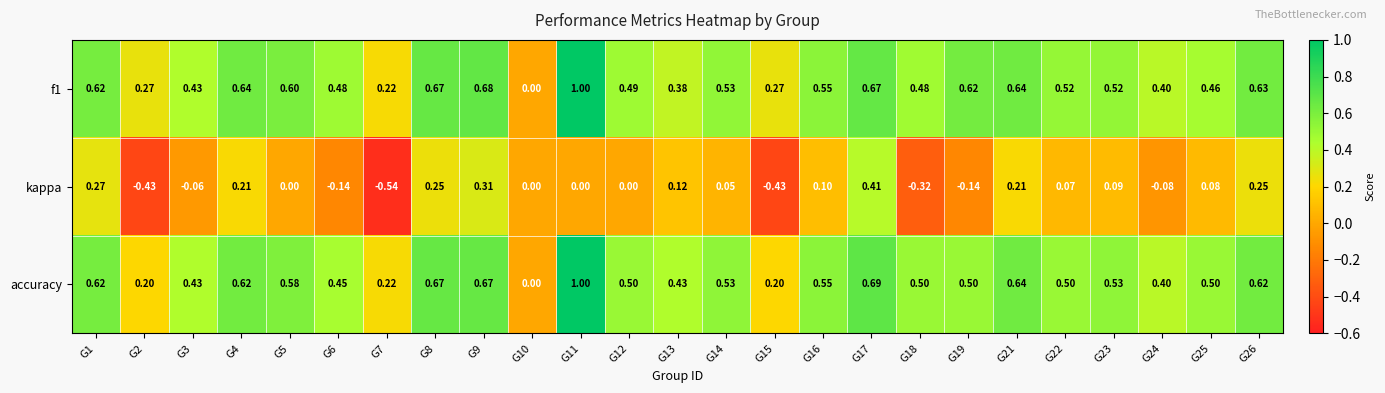

Between G9 and G22, which series saw the biggest shift?

kappa